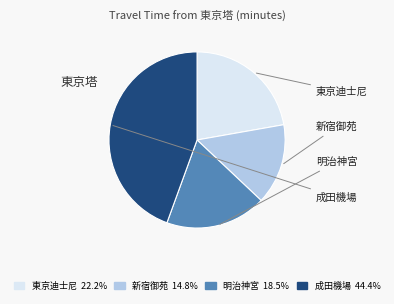

How many slices are in this pie chart?

4